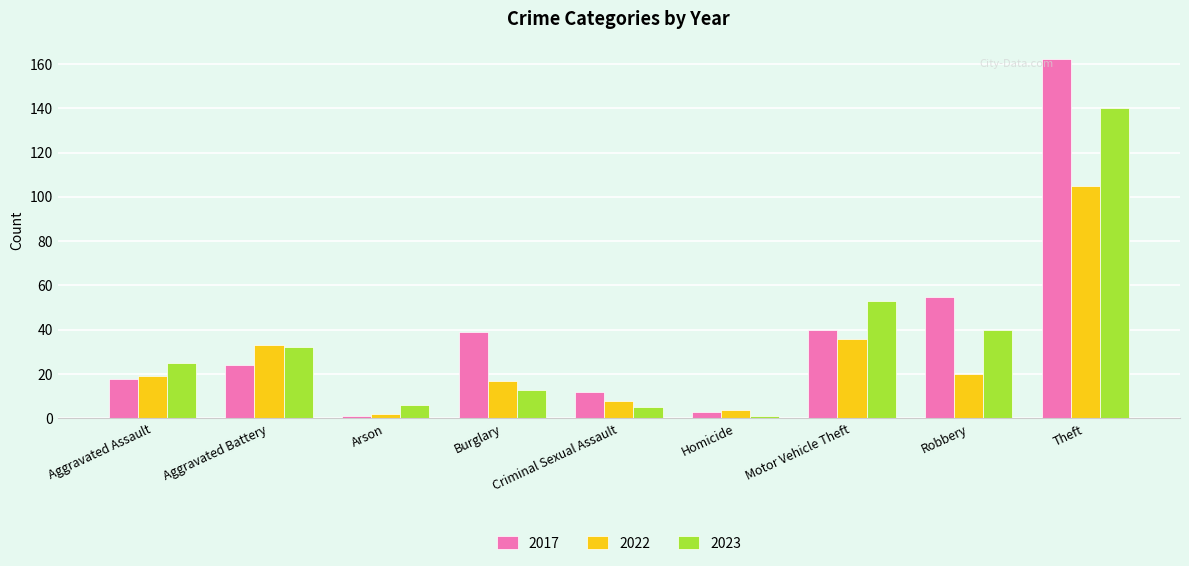

List the series in order of their peak value, highest first.

2017, 2023, 2022